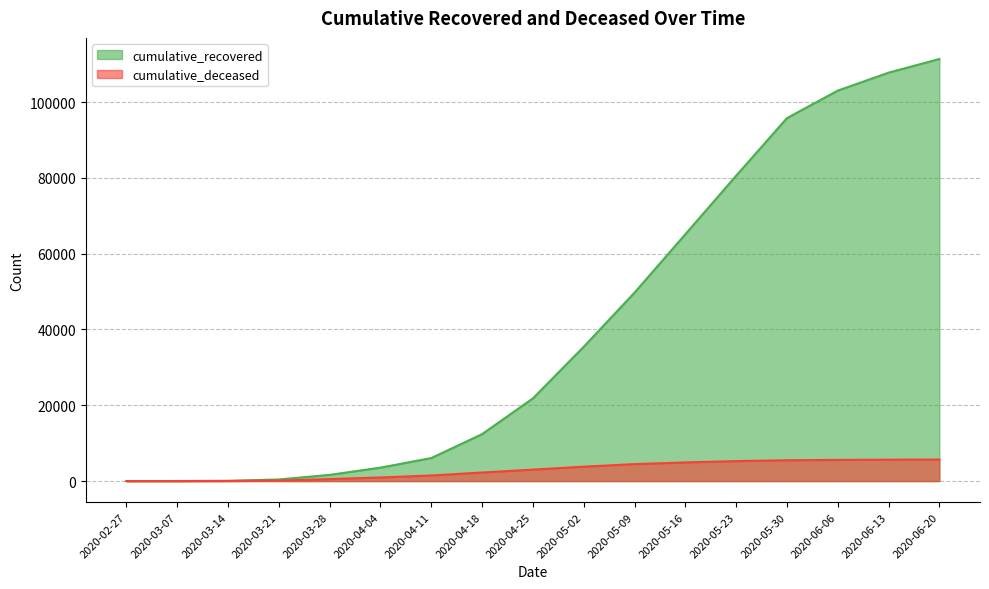

Rank the series by their maximum value, from highest to lowest.

cumulative_recovered, cumulative_deceased